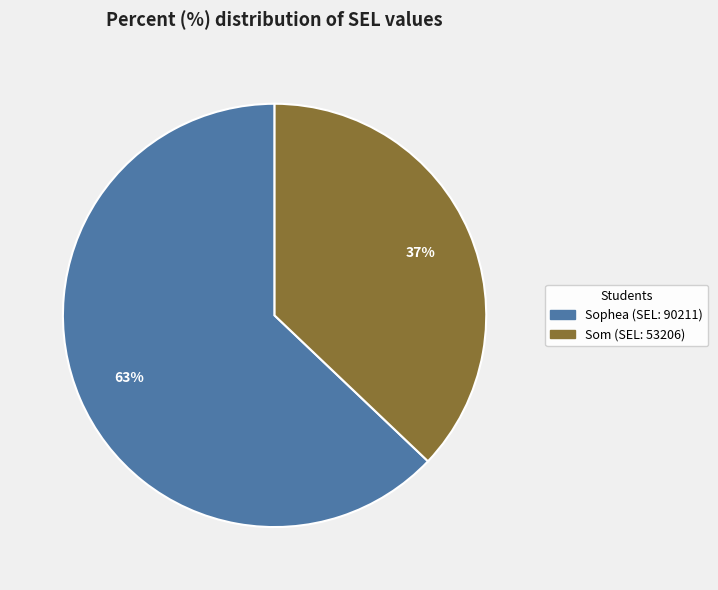

Is the sum of Som and Sophea greater than half?

Yes